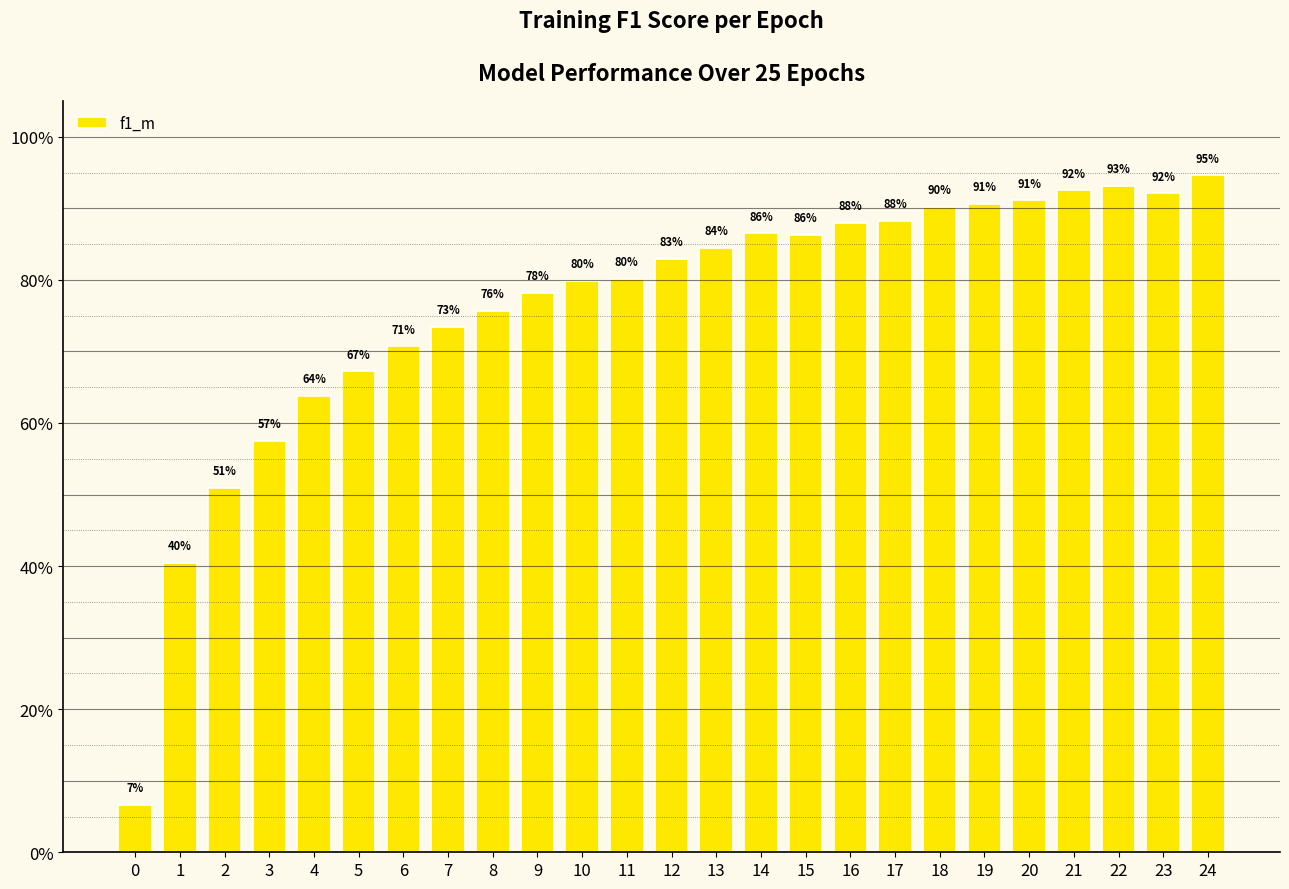

At which category does the chart reach its peak across all series?

24